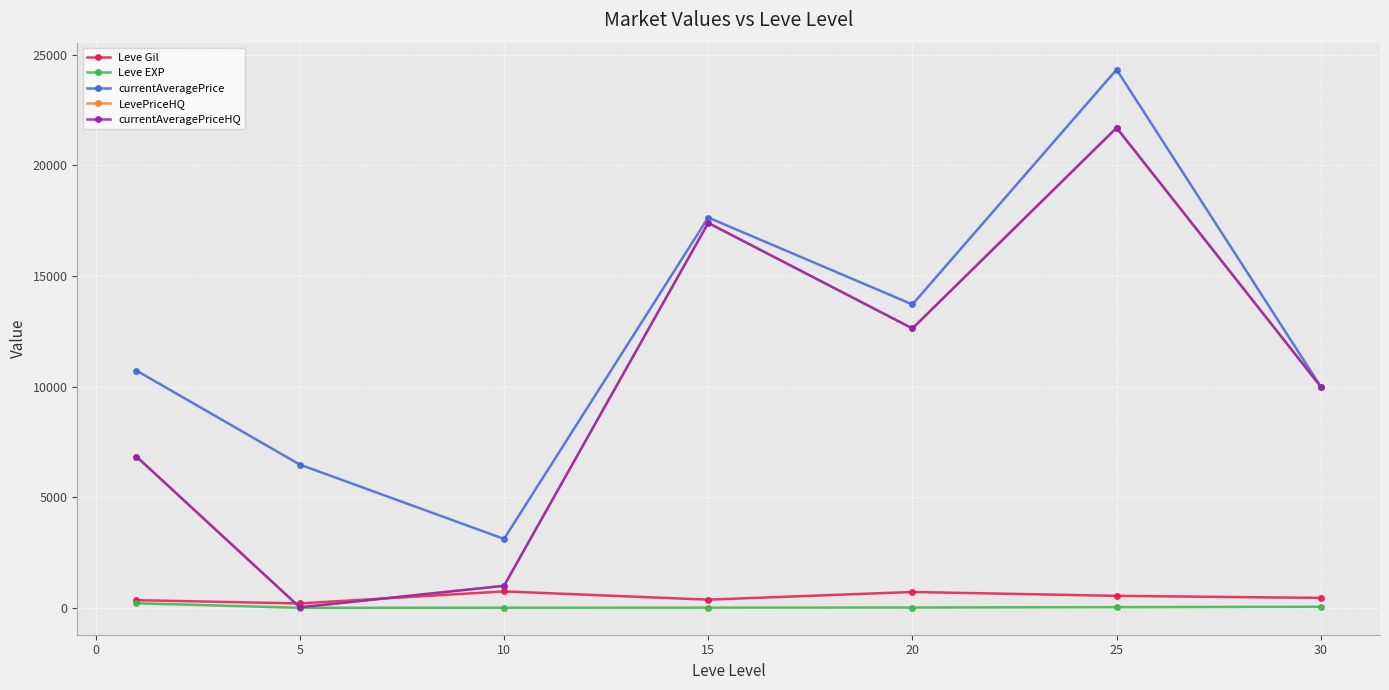

True or false: LevePriceHQ has more than 2 interior local peaks.

False